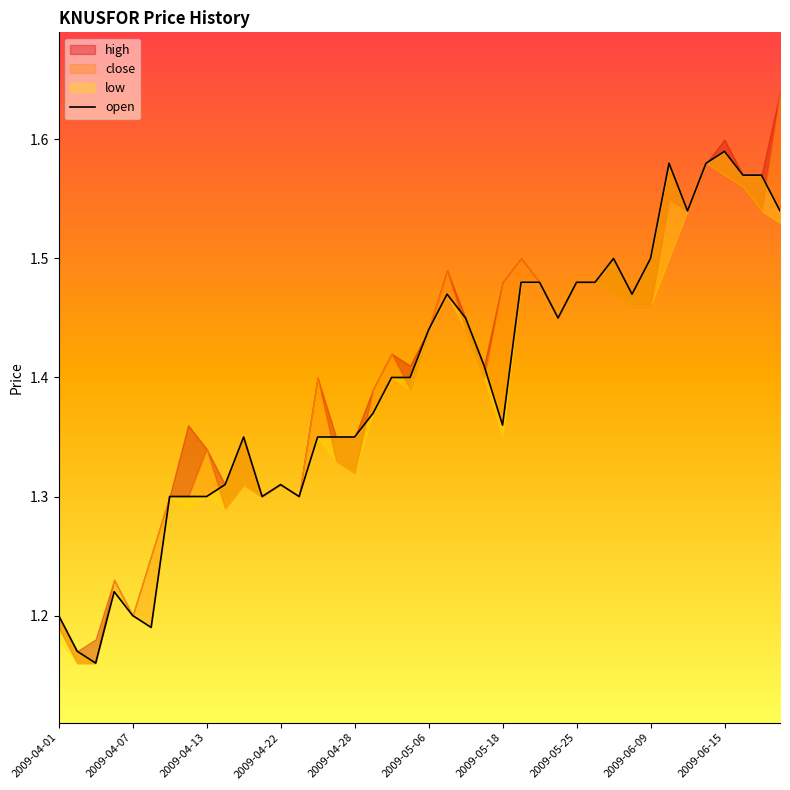

What is the average value?

1.4